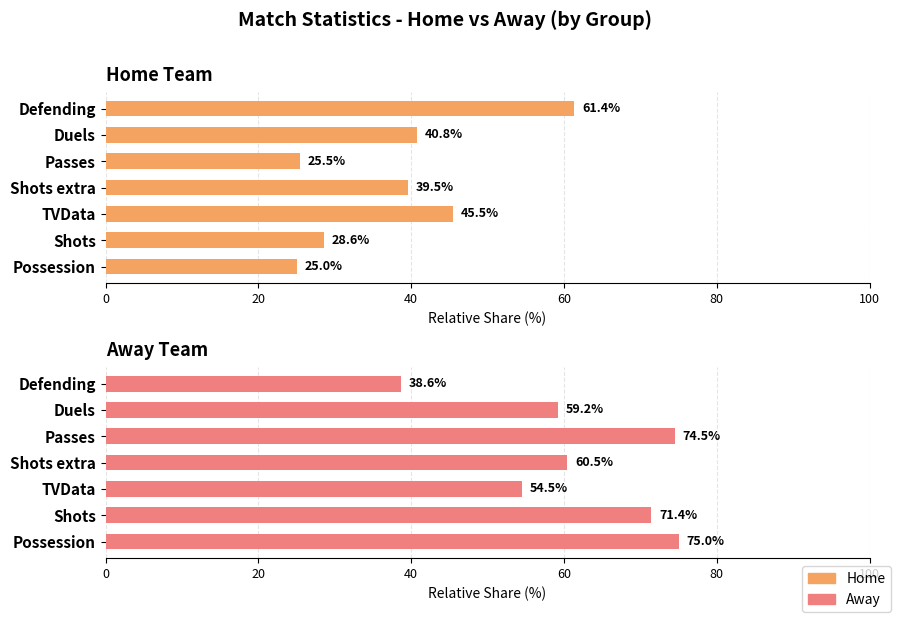

What are all the series names shown in the legend?

Home Team, Away Team